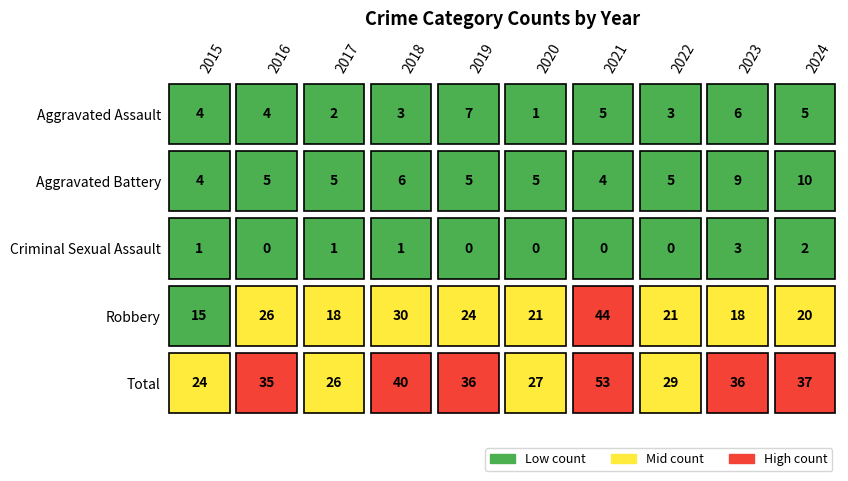

How many values in the Total series exceed 36?

3